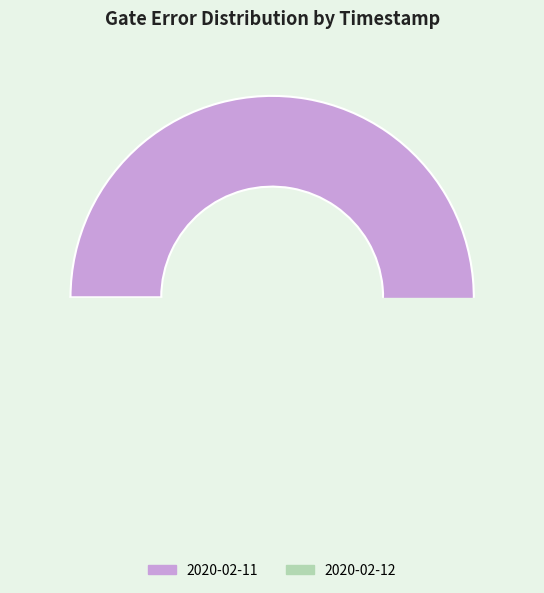

How many slices are in this pie chart?

2